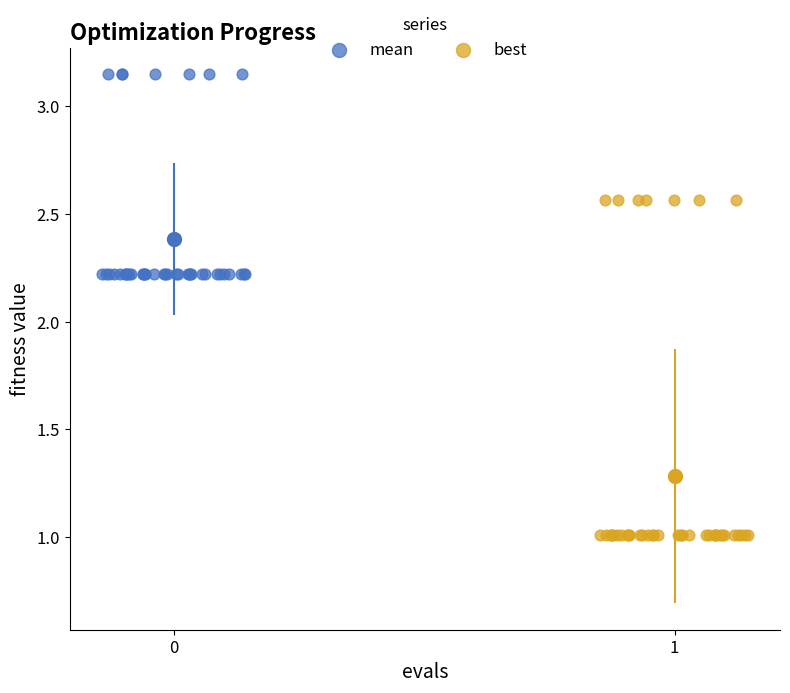

What are all the series names shown in the legend?

mean, best